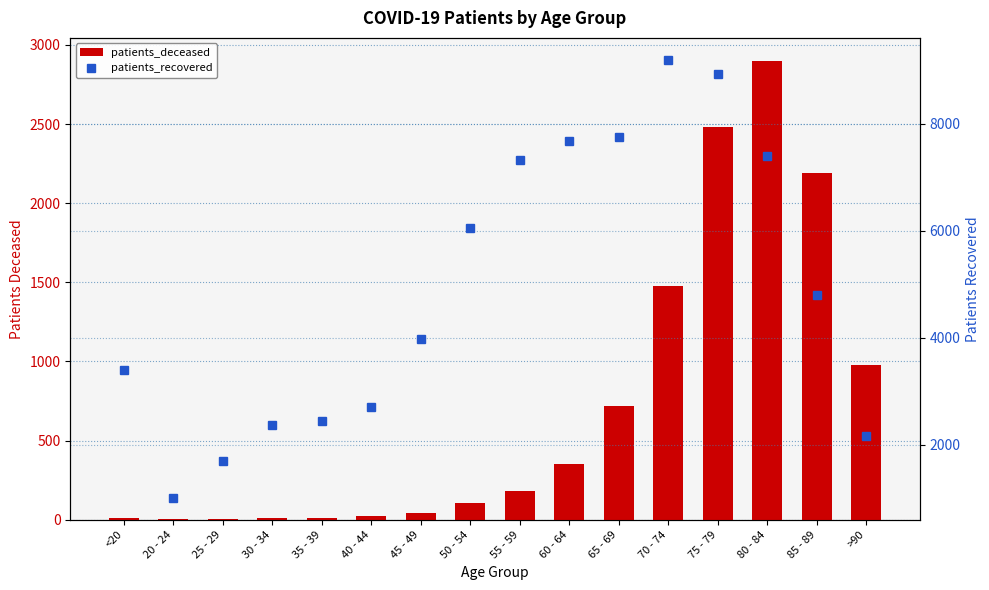

What is the sum of the patients_recovered values at 35 - 39 and 60 - 64?

10134